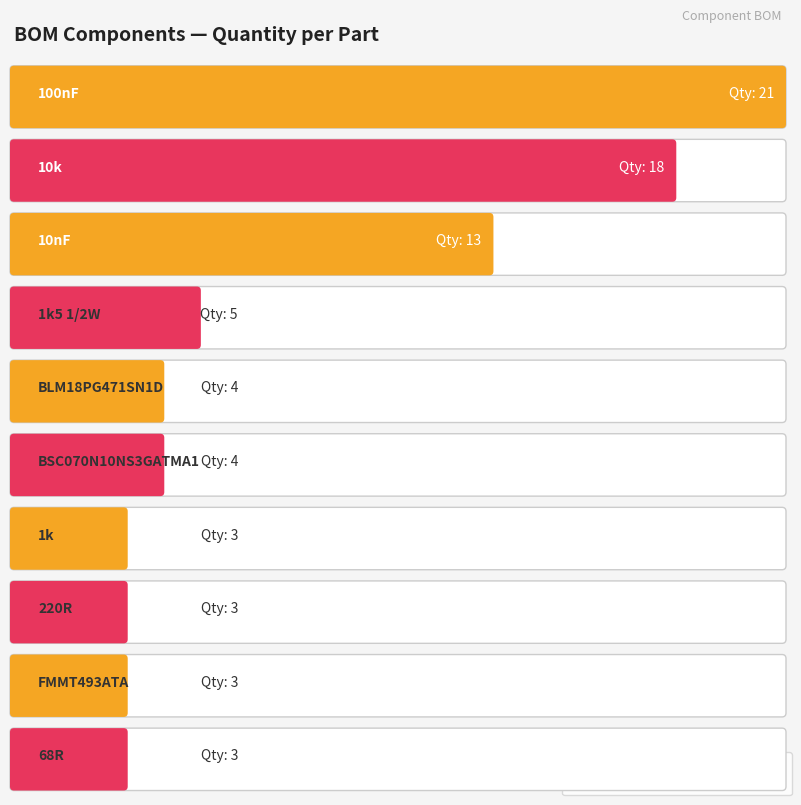

At which category is the sum across all series the highest?

100nF